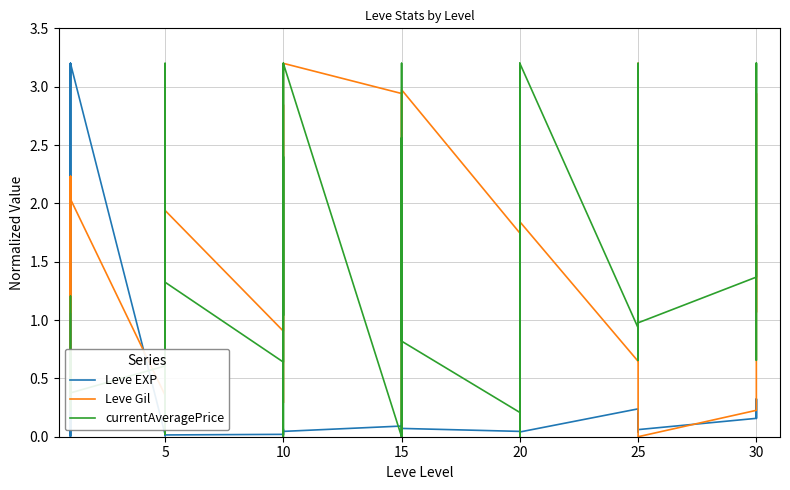

Reading left to right, extract all data points from this chart.

Leve EXP: 0.0	0.0	3.2	0.0	0.0	3.2	0.0	0.0	0.0	0.0	0.0	0.0	0.0	0.0	0.0	0.0	0.1	0.0	0.1	0.1	0.0	0.1	0.1	0.1	0.0	0.1	0.1	0.1	0.1	0.0	0.2	0.2	0.0	0.2	0.2	0.1	0.2	0.3	0.2	0.3
Leve Gil: 1.1	2.2	0.4	0.5	2.2	2.0	0.4	2.7	2.6	0.7	1.6	1.9	0.9	2.8	2.5	1.4	0.3	3.2	2.9	0.1	0.5	2.6	2.9	3.0	1.7	2.6	0.0	0.4	3.1	1.8	0.6	1.3	2.1	3.2	1.3	0.0	0.2	2.9	1.1	1.8
currentAveragePrice: 0.6	1.2	0.2	0.6	0.7	0.4	0.6	3.2	0.6	0.2	0.0	1.3	0.6	2.4	1.0	3.2	0.0	3.2	0.0	2.6	0.3	0.0	3.2	0.8	0.2	0.0	3.2	0.0	0.0	3.2	0.9	1.0	3.2	1.3	0.7	1.0	1.4	3.2	0.7	3.2